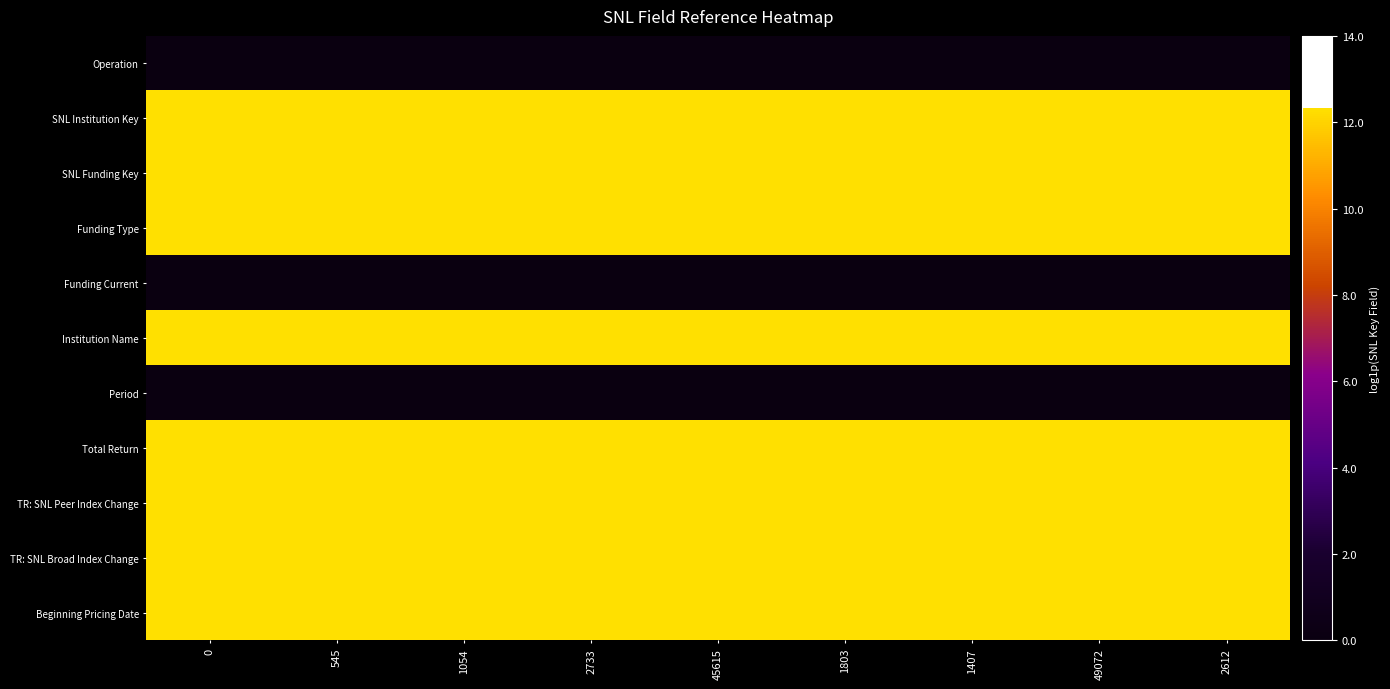

How many categories are shown in the chart?

9